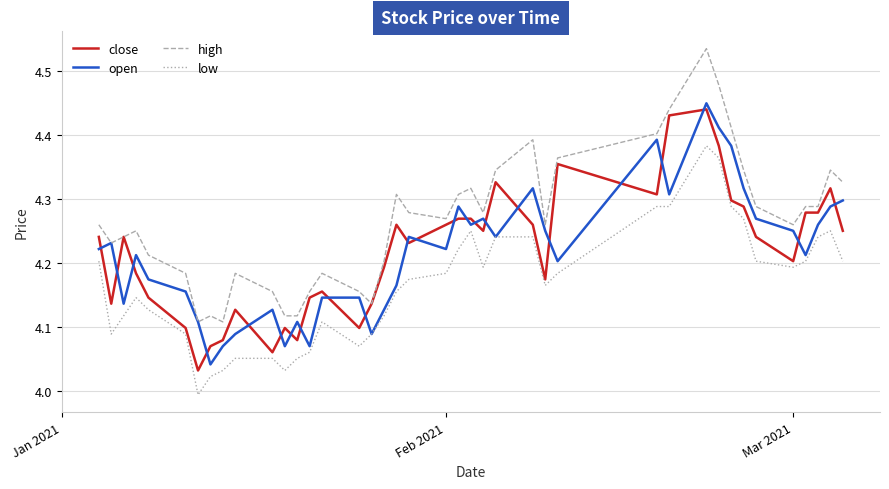

True or false: open and close intersect in this chart.

True